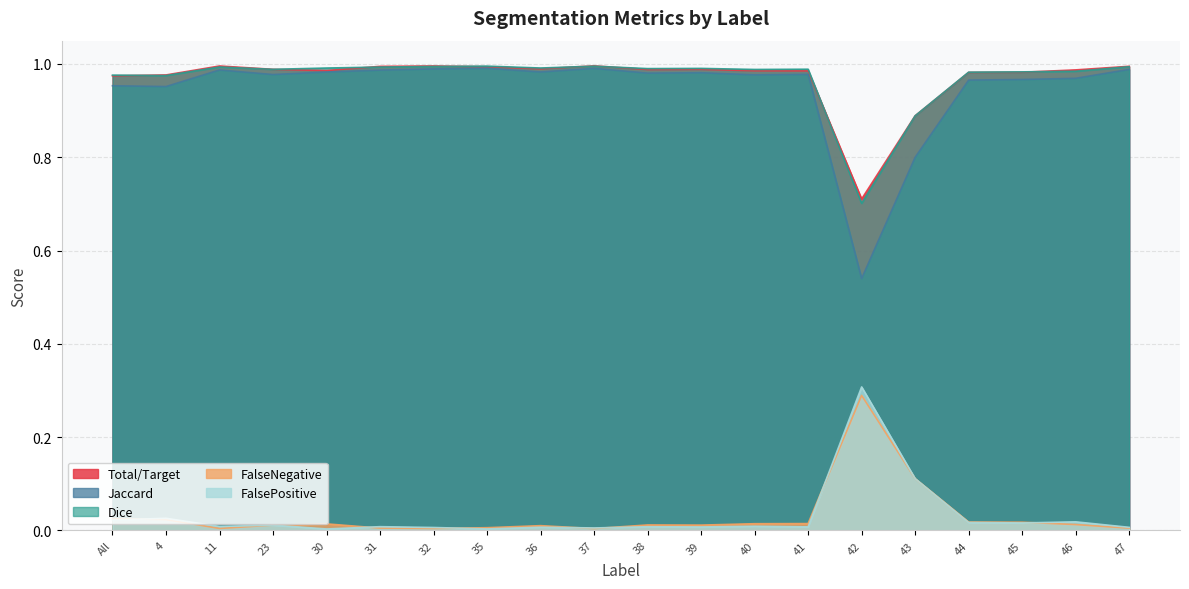

The value of Dice at 44 is 1.0. True or false?

True